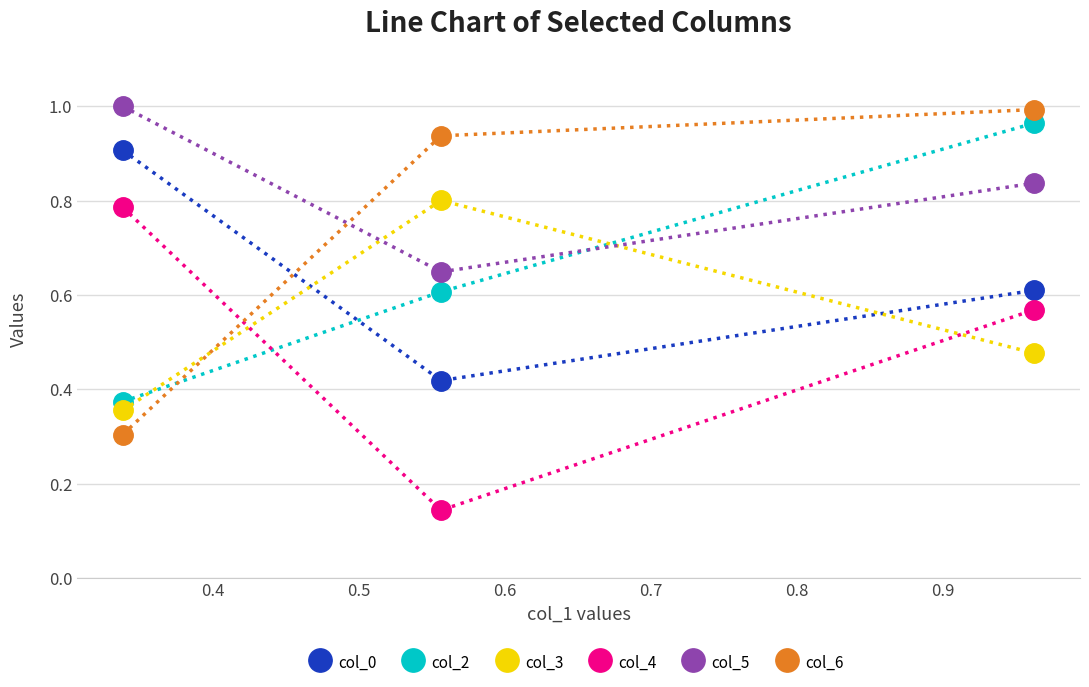

Which series has the largest range (max minus min)?

col_6